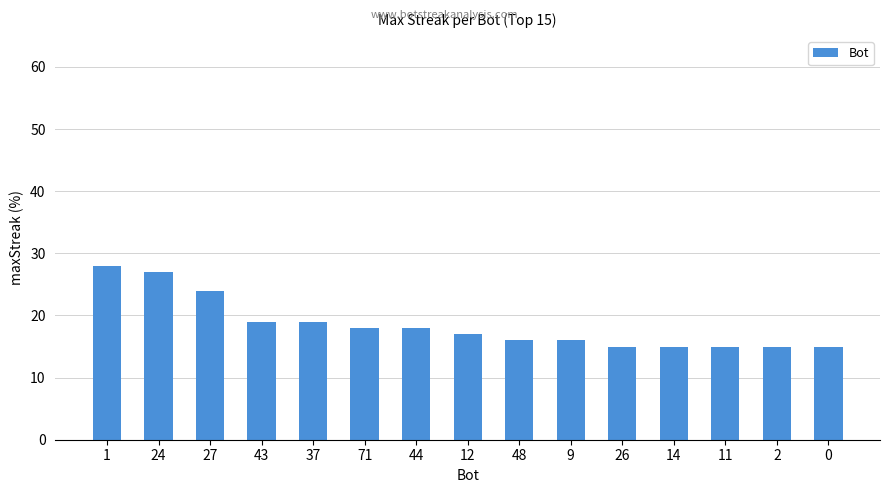

What is the label of the 6th bar from the right?

9